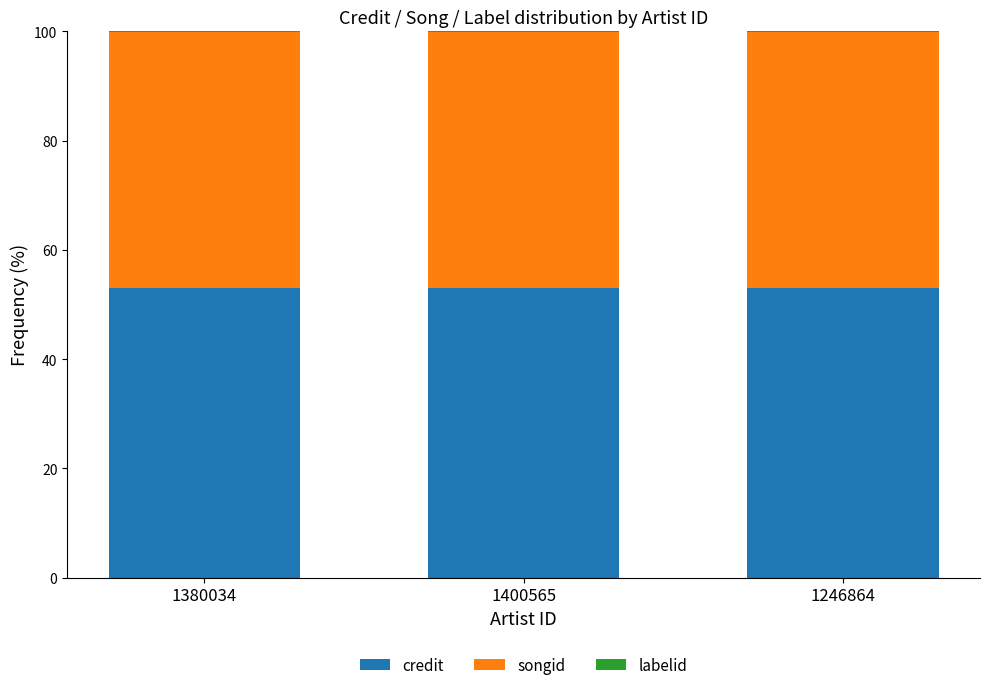

True or false: credit has a value of 53.0 at 1380034.

True